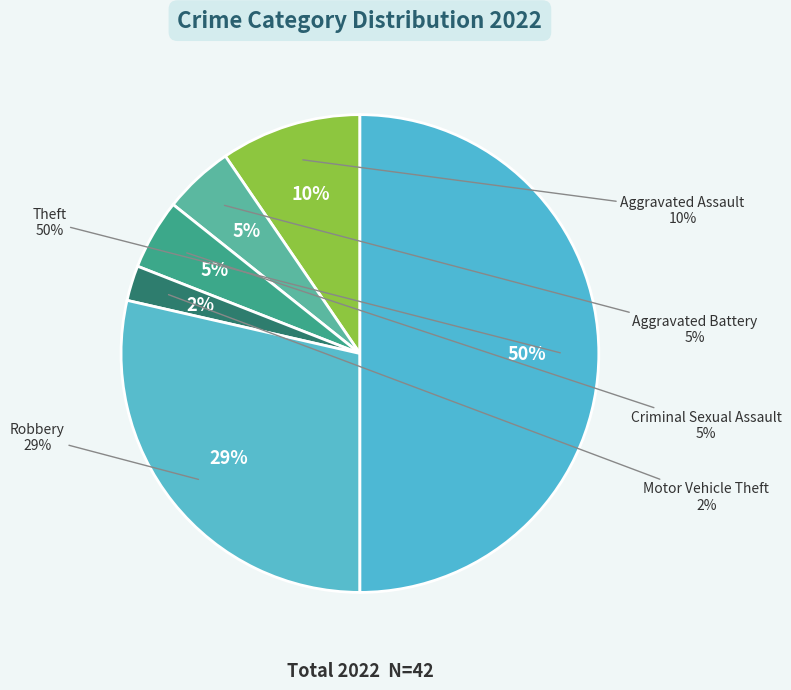

Does Aggravated Assault represent more than half of the total?

No